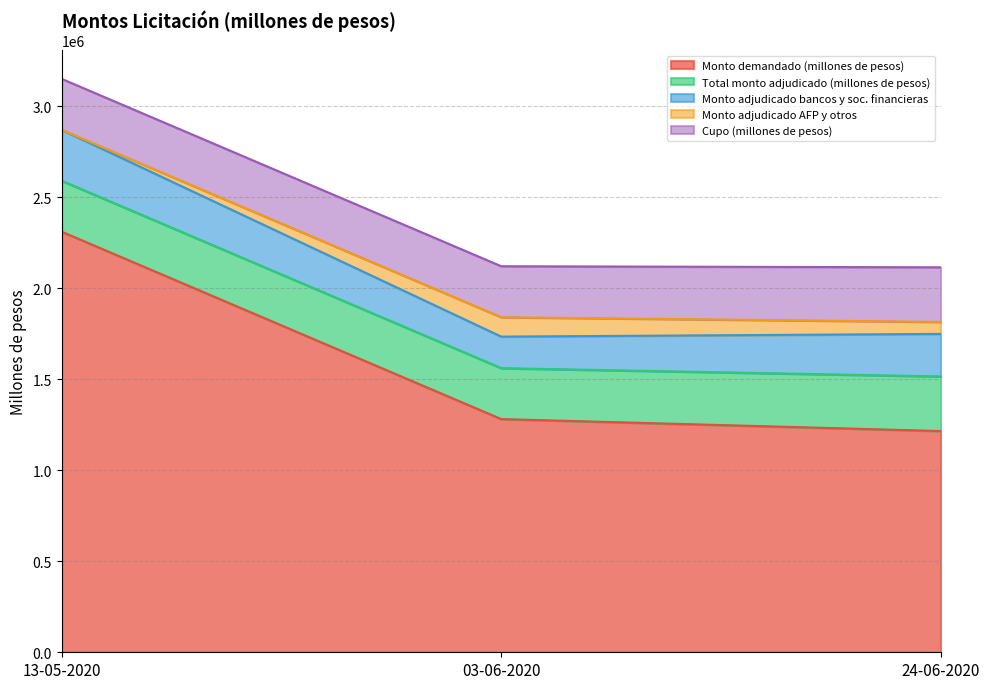

Is the value of Monto demandado (millones de pesos) at 03-06-2020 greater than the value of Cupo (millones de pesos) at 13-05-2020?

Yes